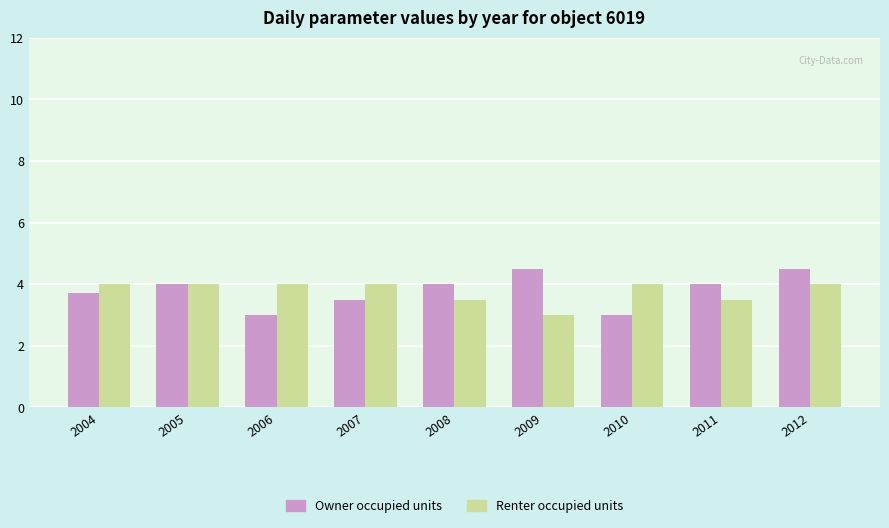

What value does the Owner occupied units series have at 2005?

4.0